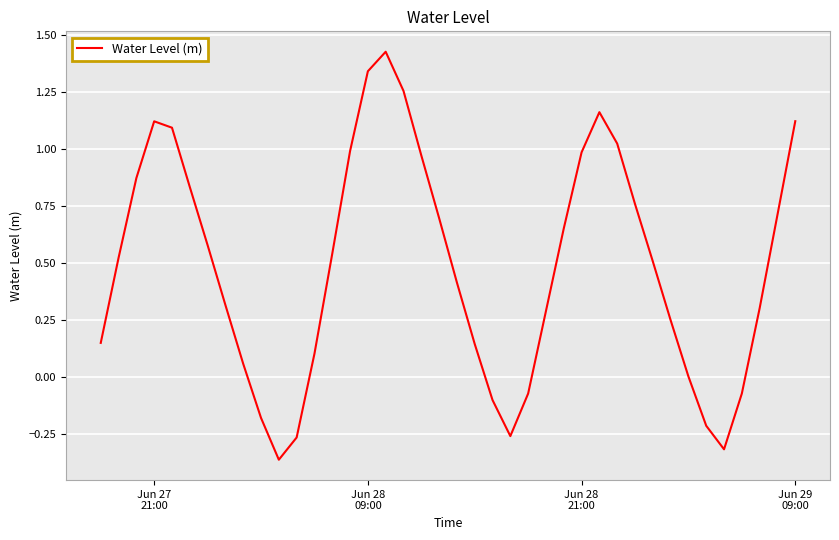

How many interior local peaks (higher than both neighbors) does the data have?

3